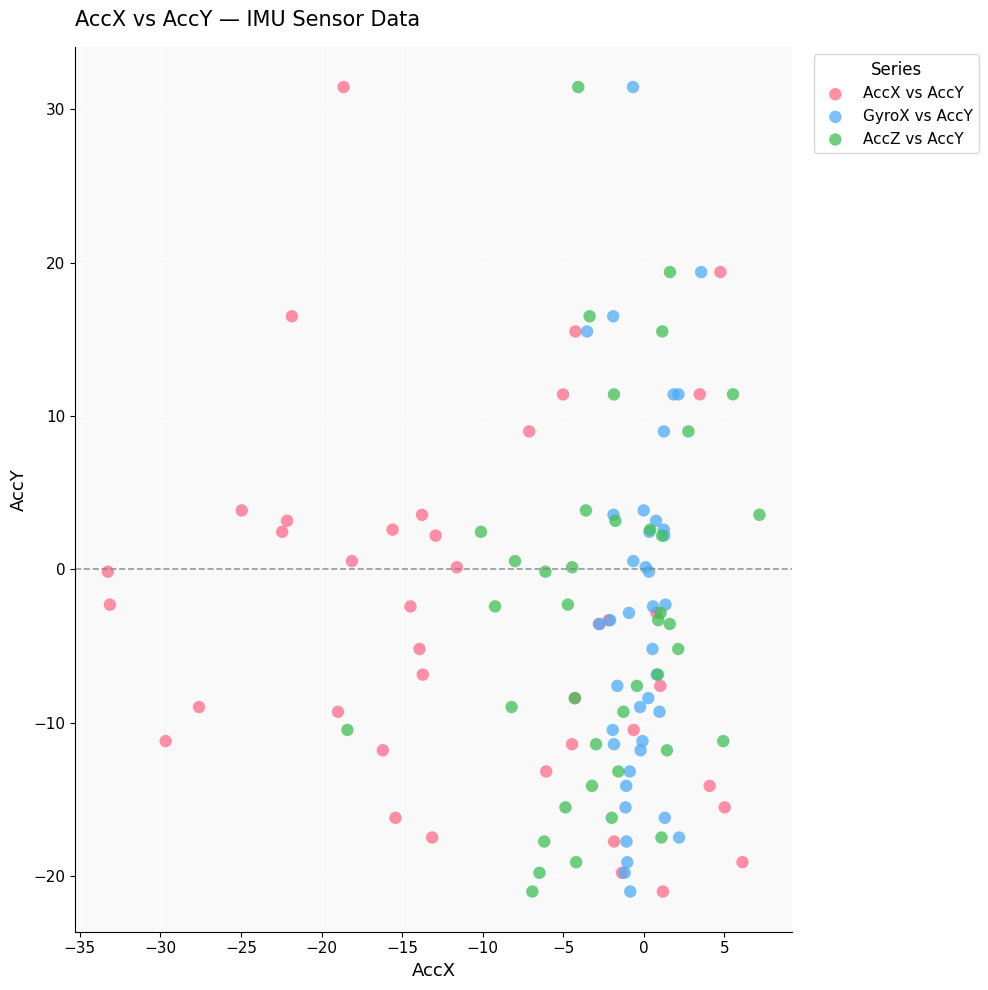

What are all the series names shown in the legend?

AccX vs AccY, GyroX vs AccY, AccZ vs AccY